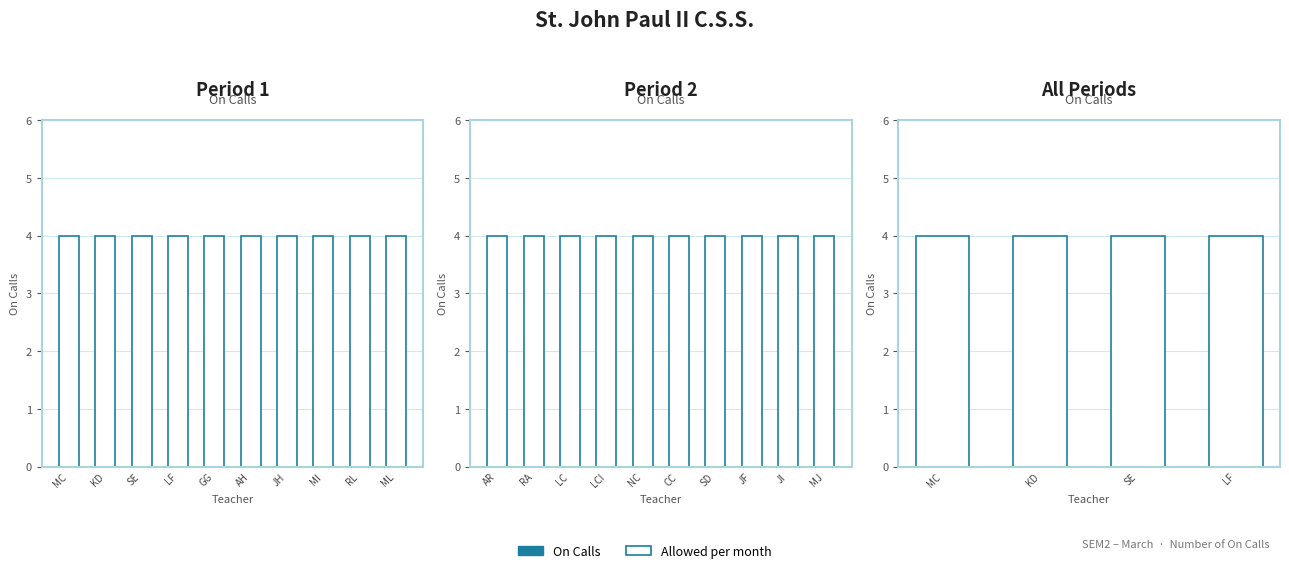

How many groups of bars are there?

4